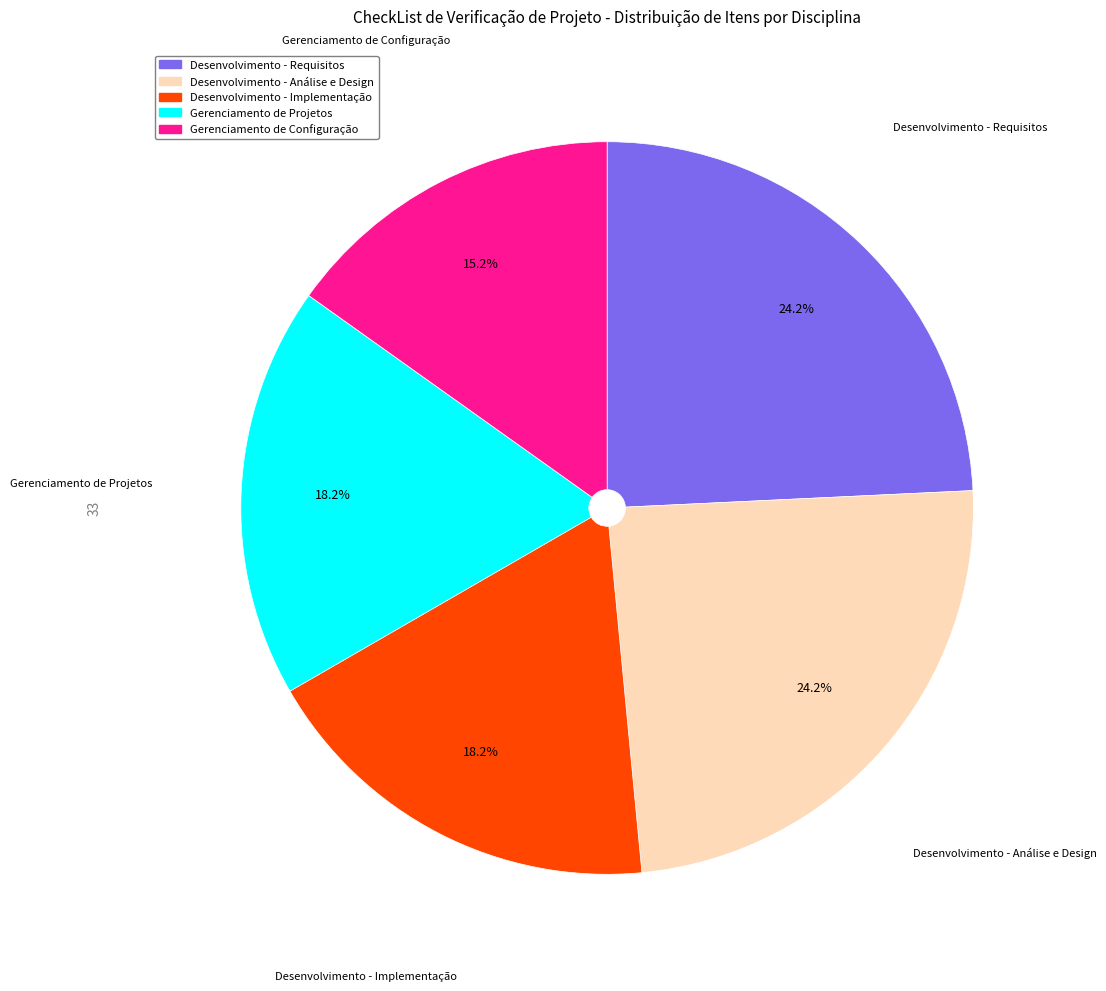

To the nearest percent, what is the average slice percentage?

20%